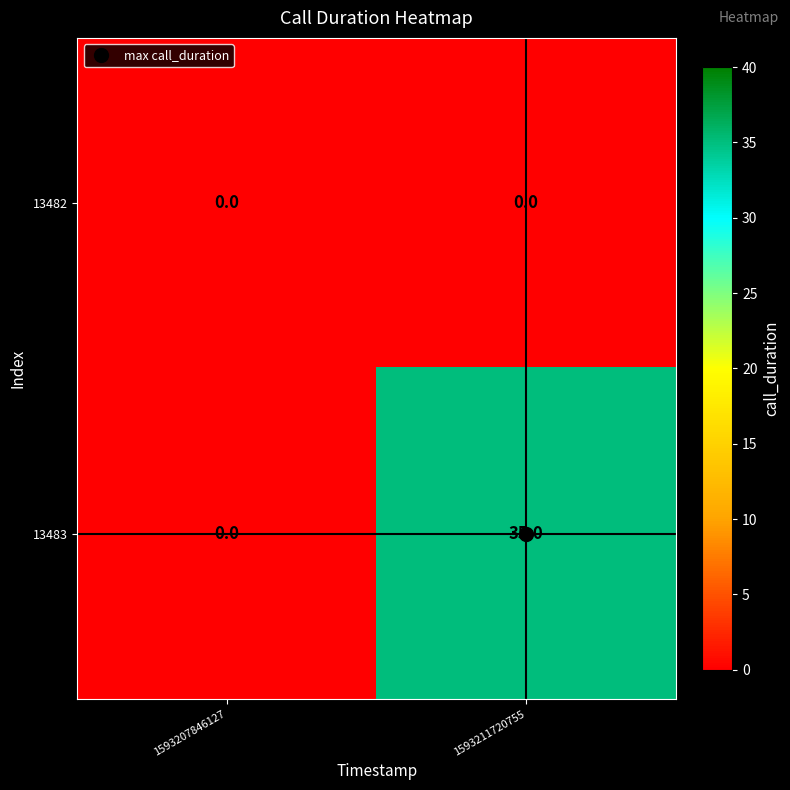

Is the value of 13482 at 1593211720755 greater than the value of 13483 at 1593211720755?

No